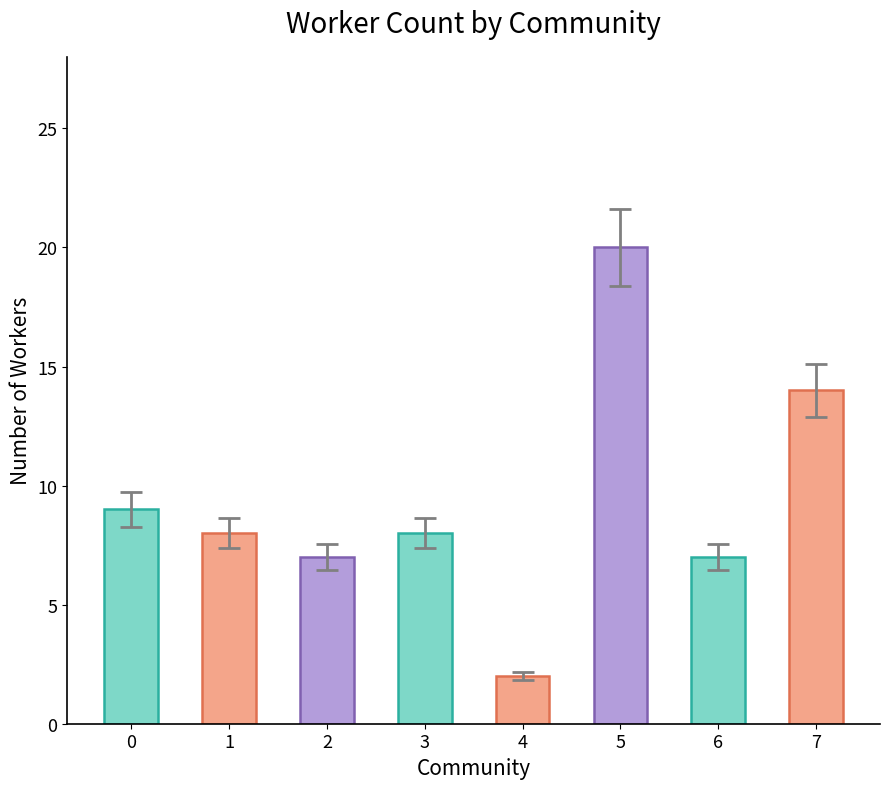

What is the sum of the values at 7 and 2?

21